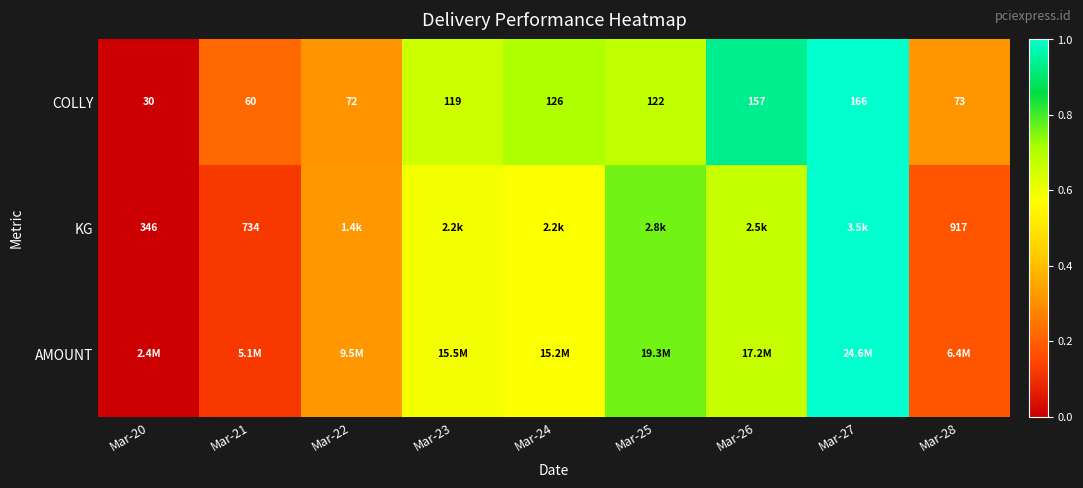

What is the sum of the KG values at Mar-26 and Mar-24?

1.2